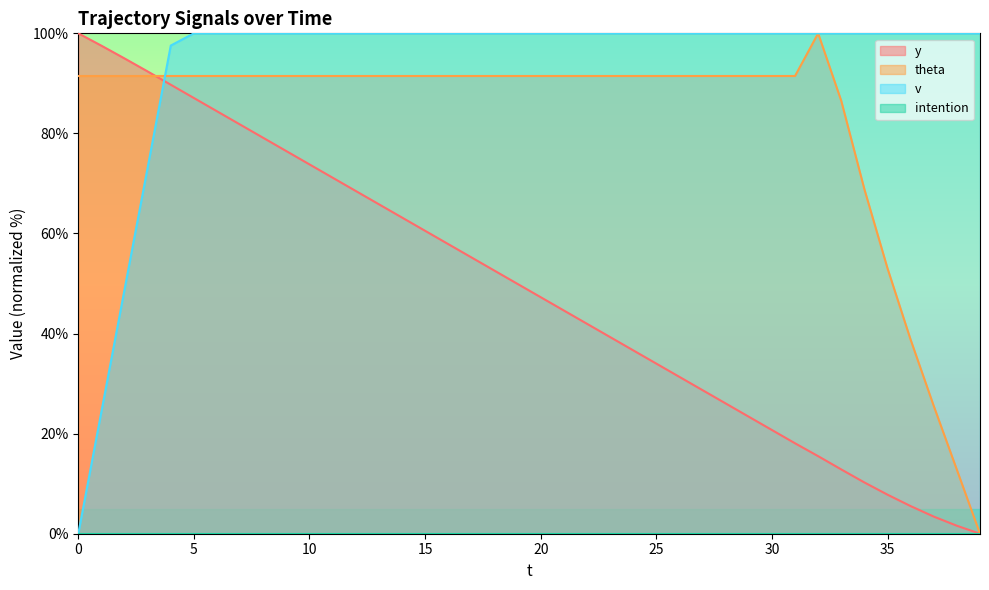

Where is v nearest to the value 50?

2